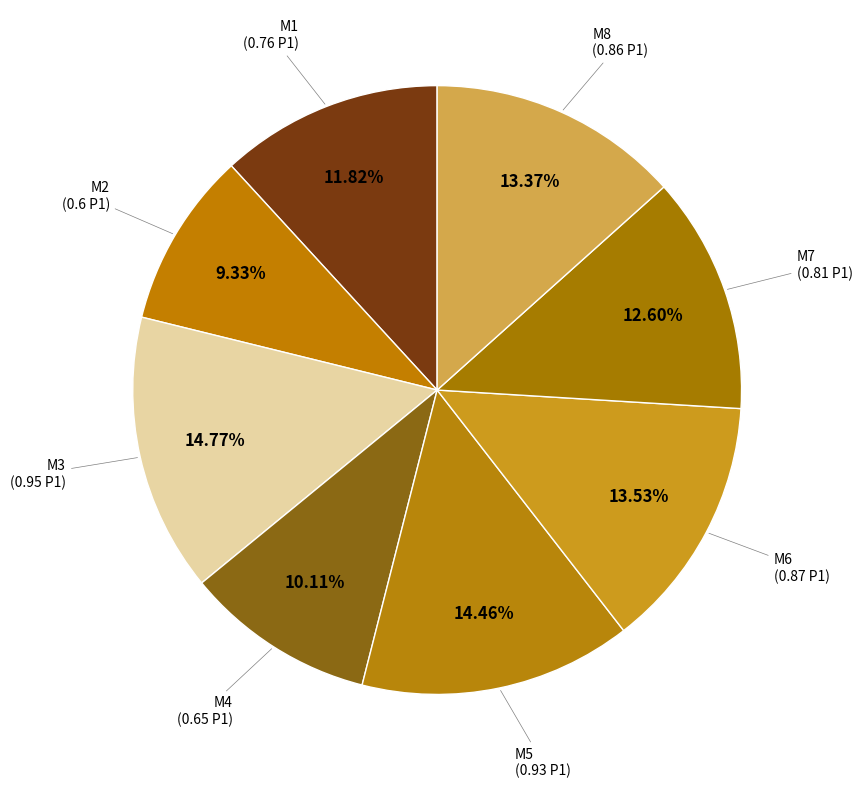

How many slices are in this pie chart?

8